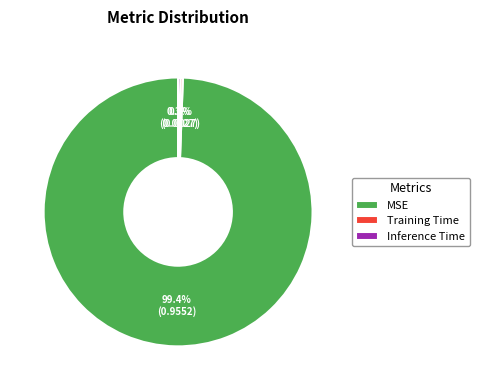

The Training Time slice represents 0% of the pie. True or false?

True